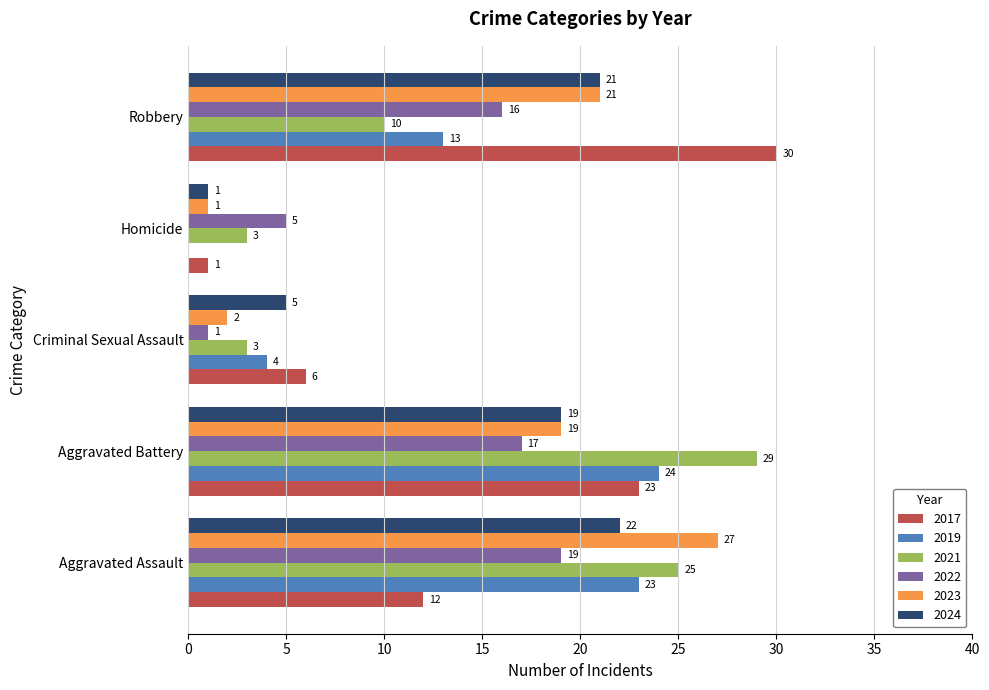

What is the sum of all 2024 values?

68